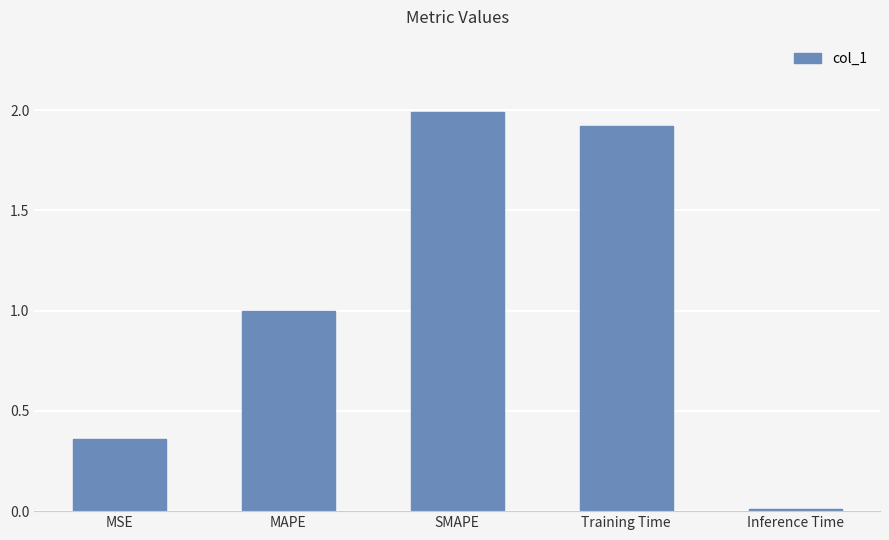

What is the difference between the second highest and minimum values?

1.9